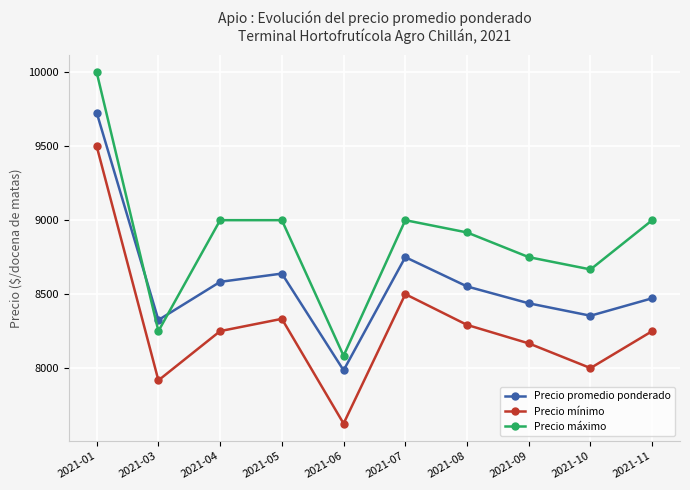

How many lines are shown in the chart?

3